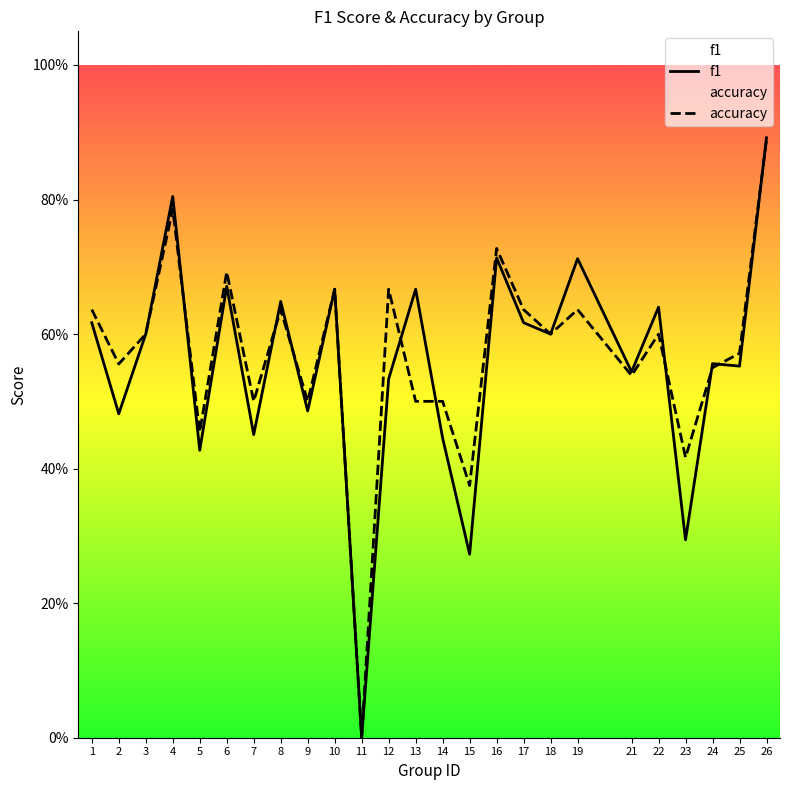

What is the value of the f1 point at the 8th from the left?

0.6